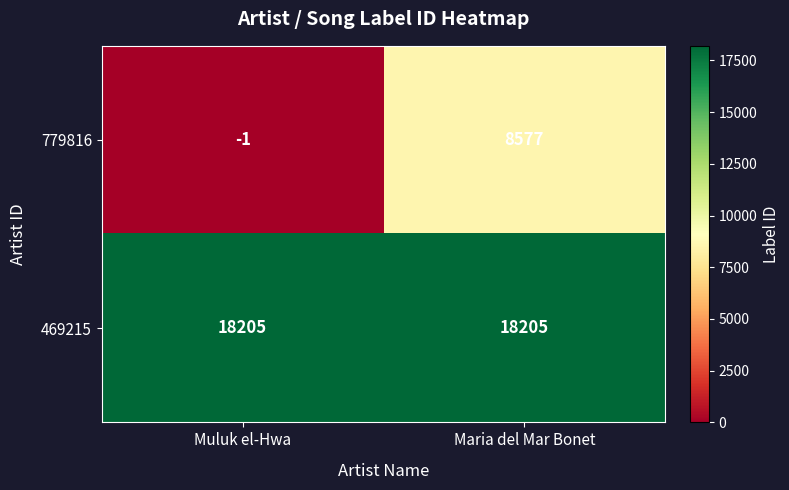

The value of 469215 at Muluk el-Hwa is 18205. True or false?

True